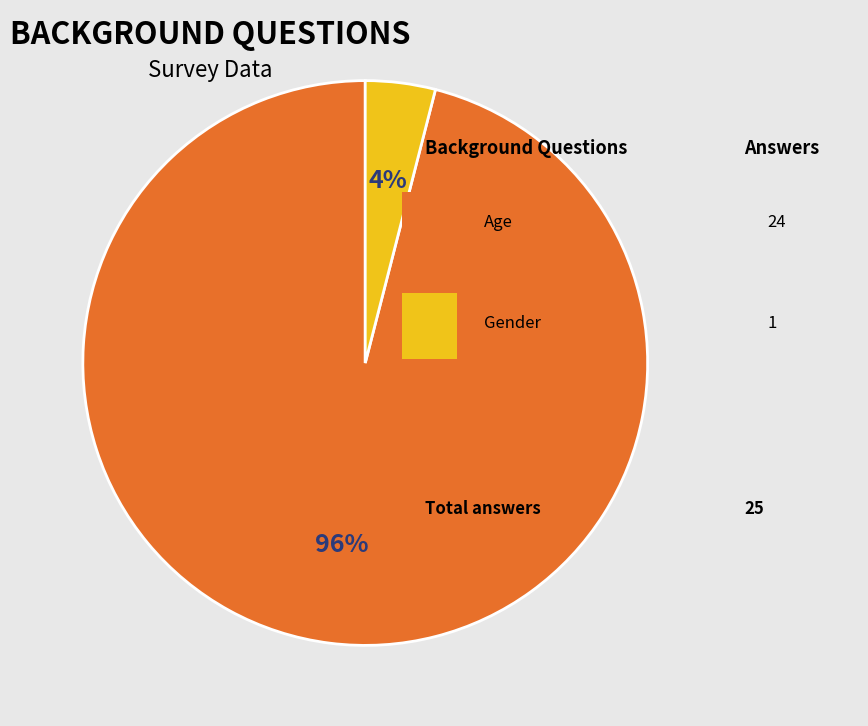

Is there any slice that represents more than half of the pie?

Yes